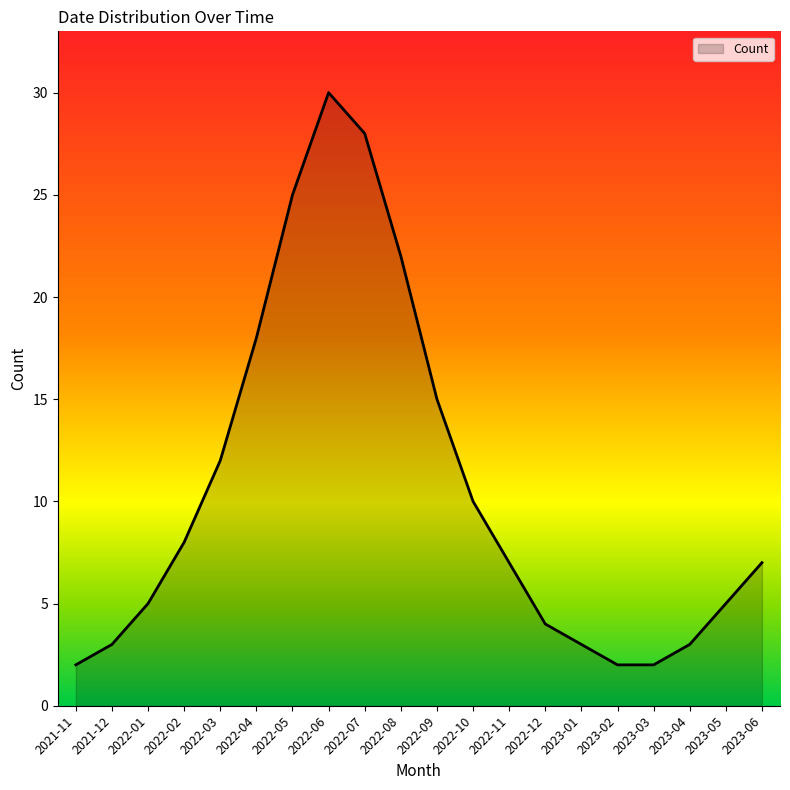

At which label is the value closest to 16?

2022-09